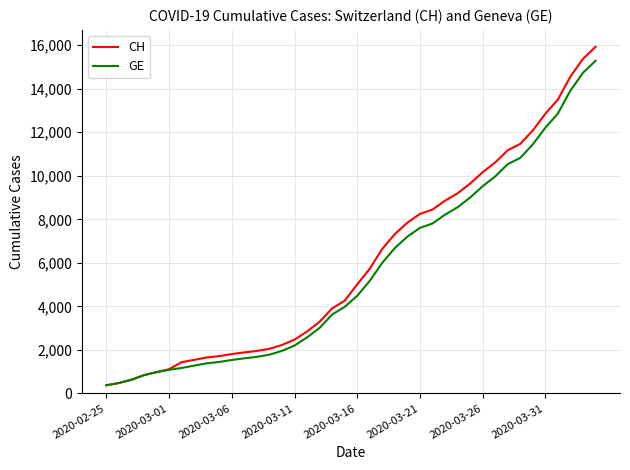

Rank the series by their average value, from lowest to highest.

GE, CH